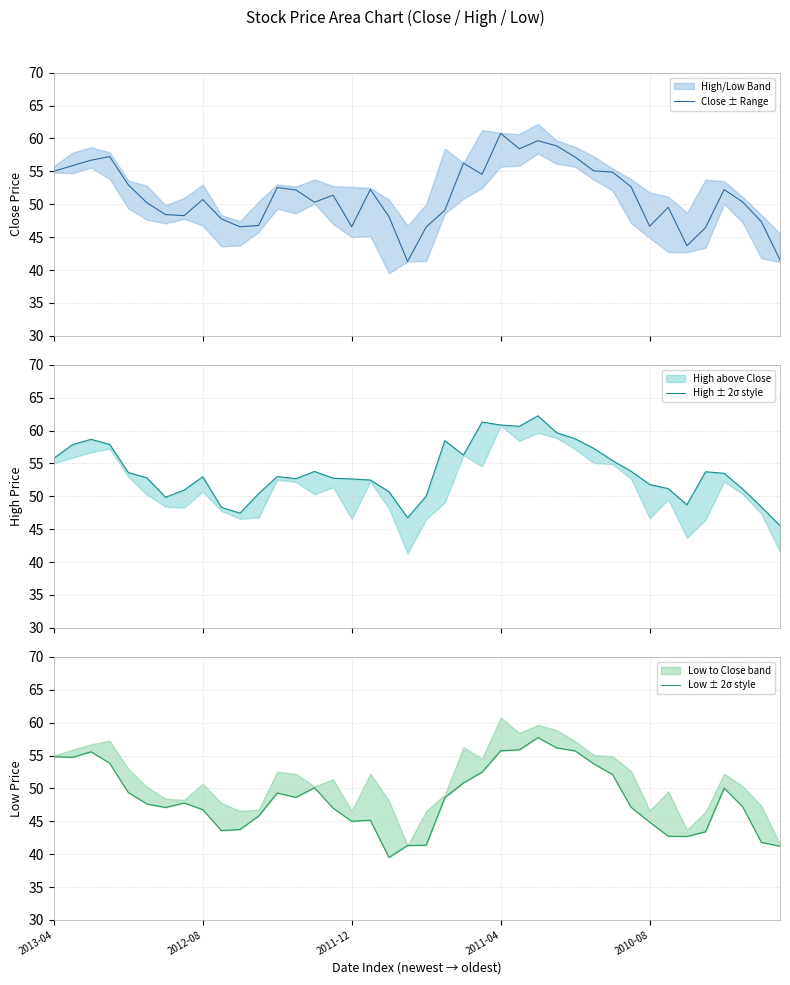

What is the difference between the highest and lowest values at 2012-08?

6.2